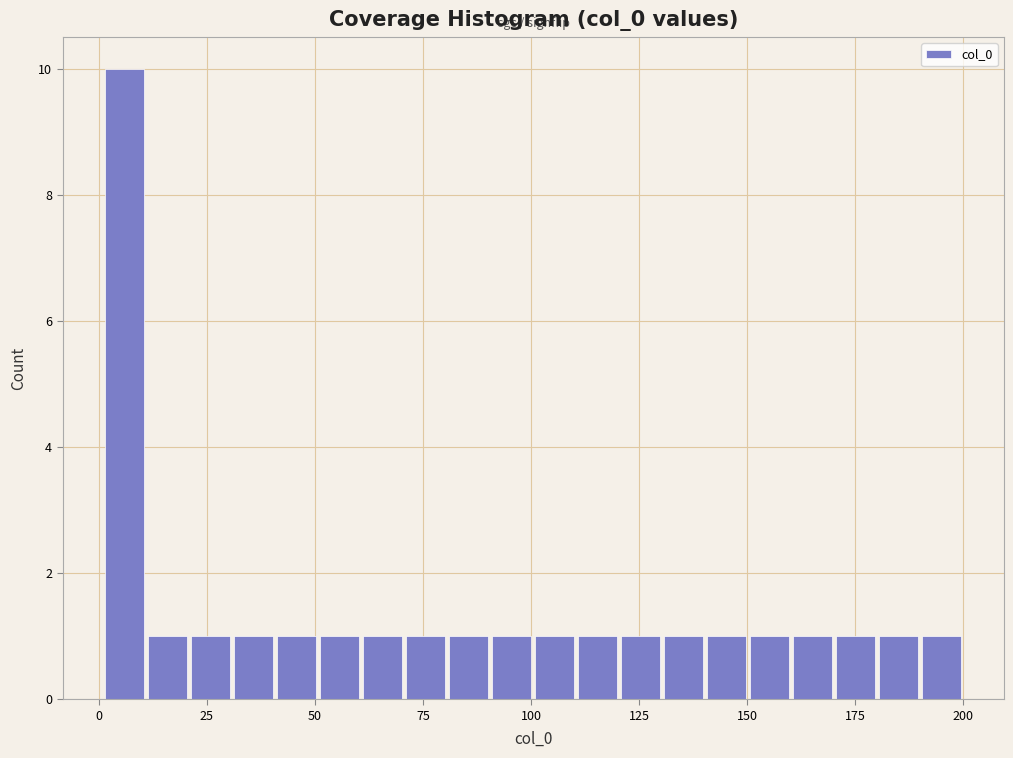

Read against the x-axis, roughly where is the centre of the tallest bar?

5